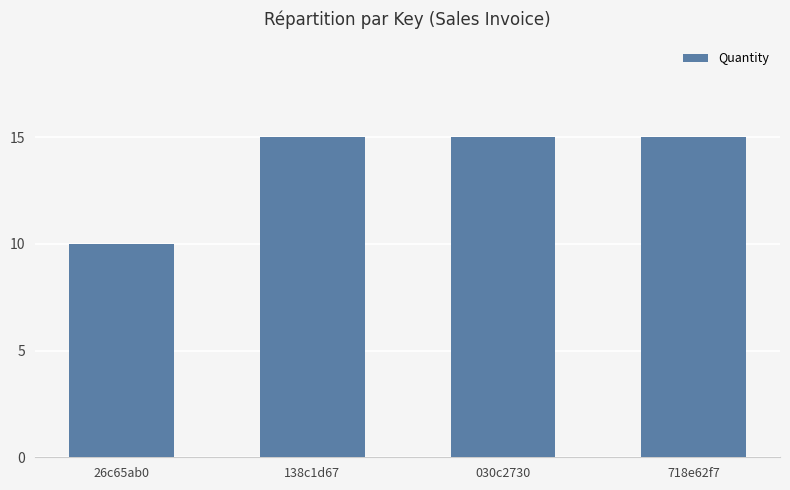

At which label is the value closest to 12?

26c65ab0